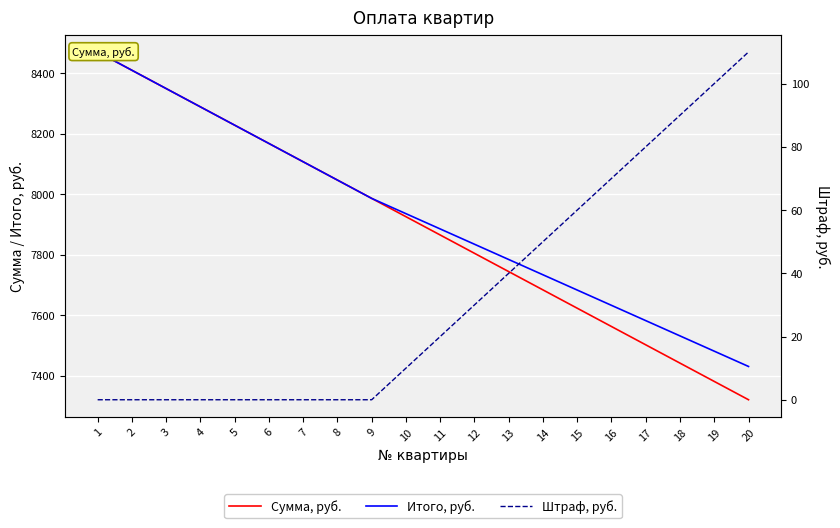

Reading left to right, list all the values displayed in this chart.

Сумма, руб.: 1=8470.0	2=8409.5	3=8349.0	4=8288.5	5=8228.0	6=8167.5	7=8107.0	8=8046.5	9=7986.0	10=7925.5	11=7865.0	12=7804.5	13=7744.0	14=7683.5	15=7623.0	16=7562.5	17=7502.0	18=7441.5	19=7381.0	20=7320.5
Итого, руб.: 1=8470.0	2=8409.5	3=8349.0	4=8288.5	5=8228.0	6=8167.5	7=8107.0	8=8046.5	9=7986.0	10=7935.5	11=7885.0	12=7834.5	13=7784.0	14=7733.5	15=7683.0	16=7632.5	17=7582.0	18=7531.5	19=7481.0	20=7430.5
Штраф, руб.: 1=0.0	2=0.0	3=0.0	4=0.0	5=0.0	6=0.0	7=0.0	8=0.0	9=0.0	10=10.0	11=20.0	12=30.0	13=40.0	14=50.0	15=60.0	16=70.0	17=80.0	18=90.0	19=100.0	20=110.0